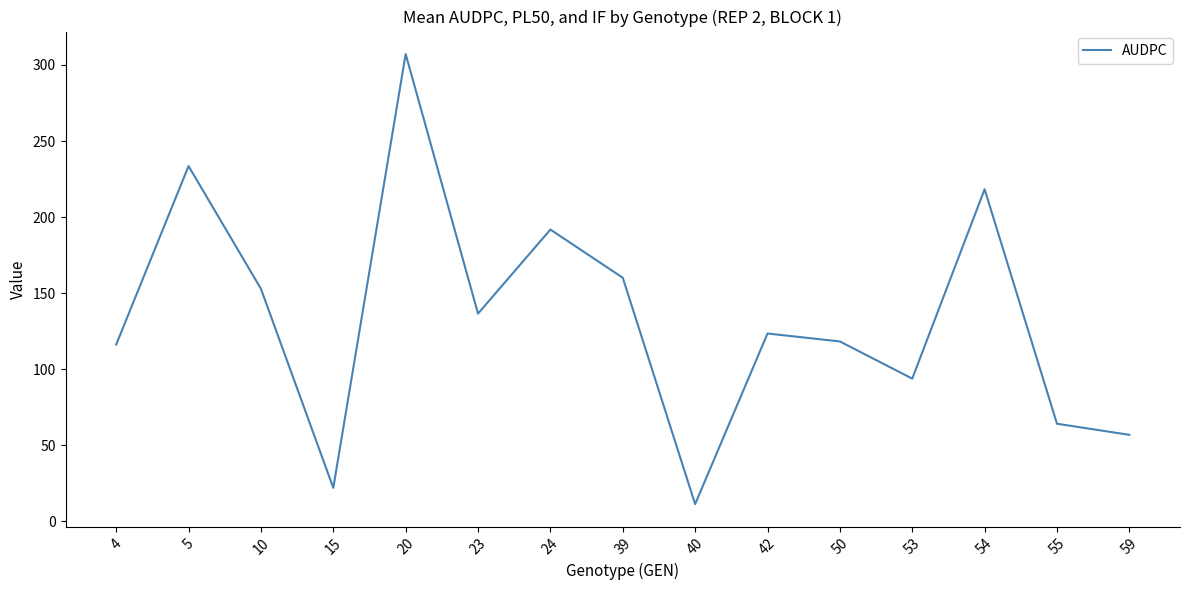

How many values are below 123?

7